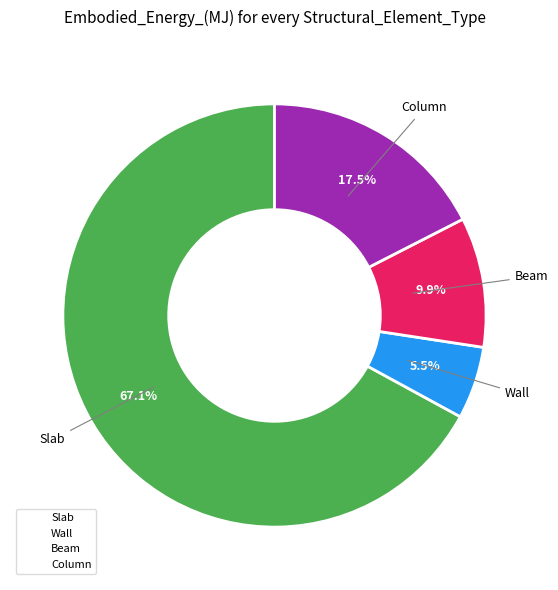

To the nearest percent, what percentage of the pie is Slab?

67%